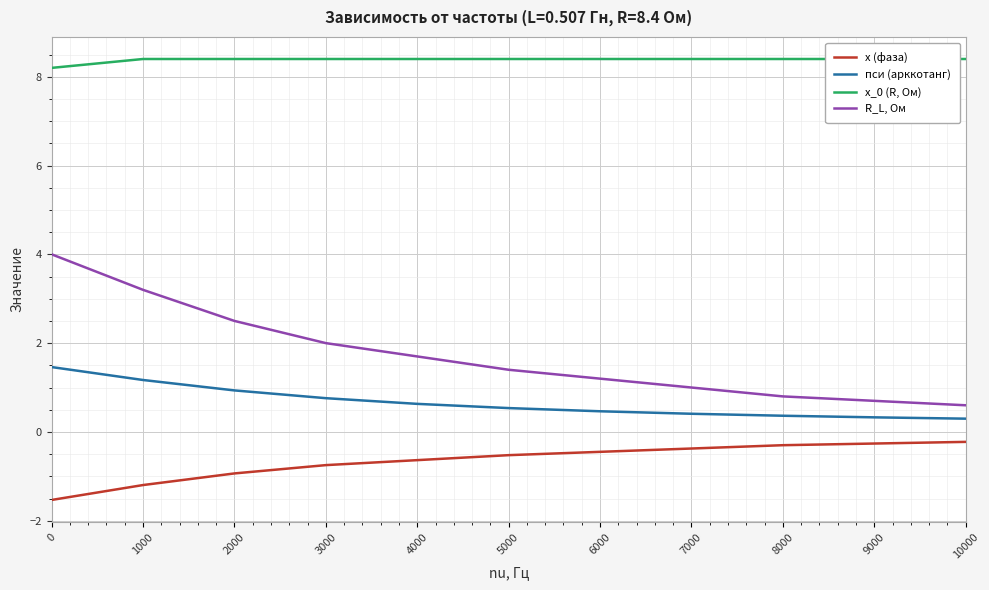

Reading right to left, transcribe all the data shown in this chart.

x (фаза): -0.2	-0.3	-0.3	-0.4	-0.4	-0.5	-0.6	-0.7	-0.9	-1.2	-1.5
пси (арккотанг): 0.3	0.3	0.4	0.4	0.5	0.5	0.6	0.8	0.9	1.2	1.5
x_0 (R, Ом): 8.4	8.4	8.4	8.4	8.4	8.4	8.4	8.4	8.4	8.4	8.2
R_L, Ом: 0.6	0.7	0.8	1.0	1.2	1.4	1.7	2.0	2.5	3.2	4.0